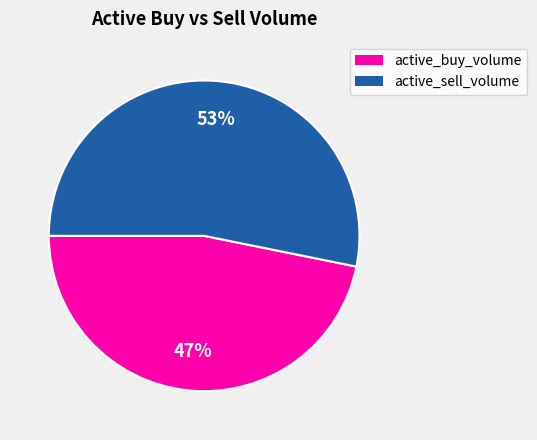

Is there any slice that represents more than half of the pie?

Yes